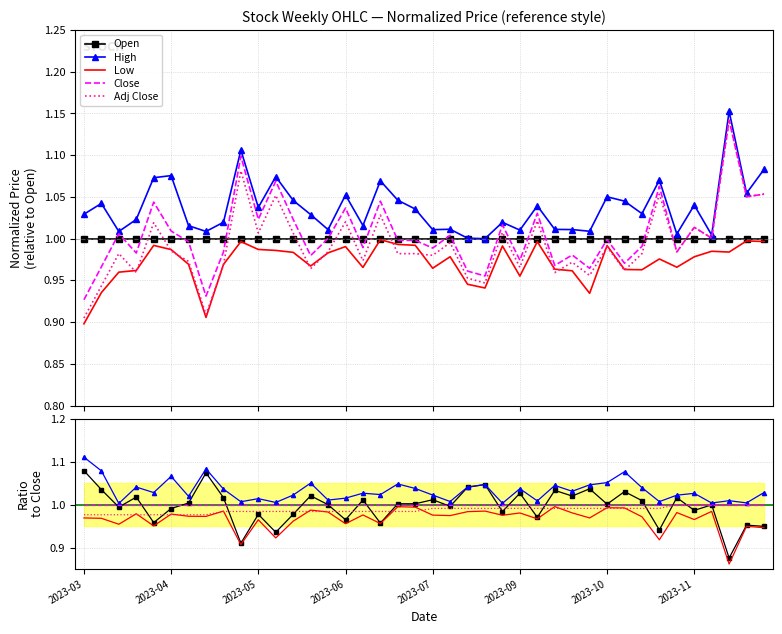

True or false: Low and Open intersect in this chart.

False